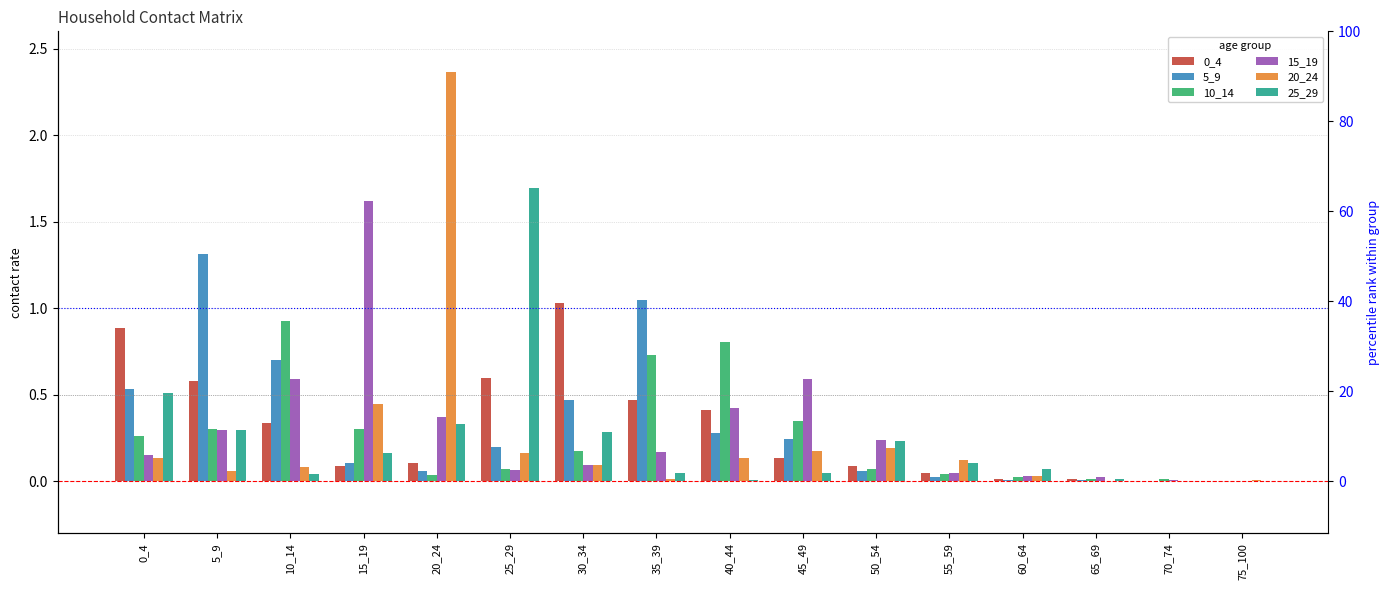

How many bars are there in total?

96